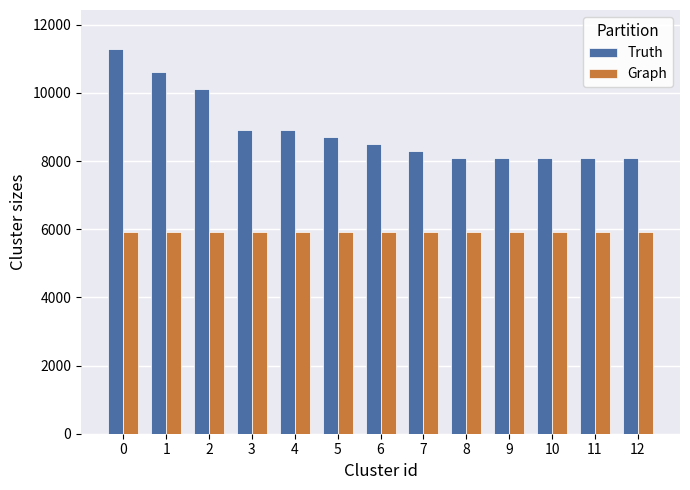

Which series has the largest range (max minus min)?

Truth